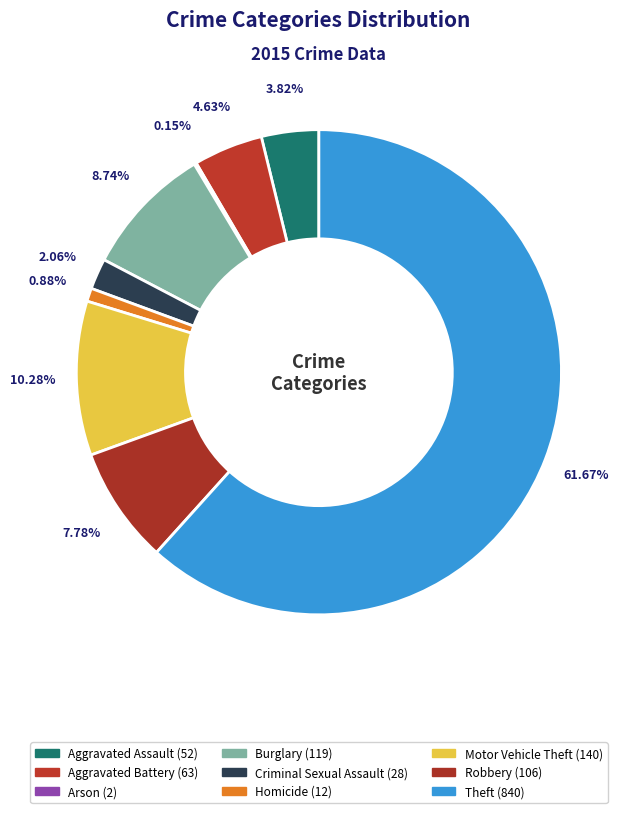

To the nearest percent, what percentage of the pie is Burglary?

9%